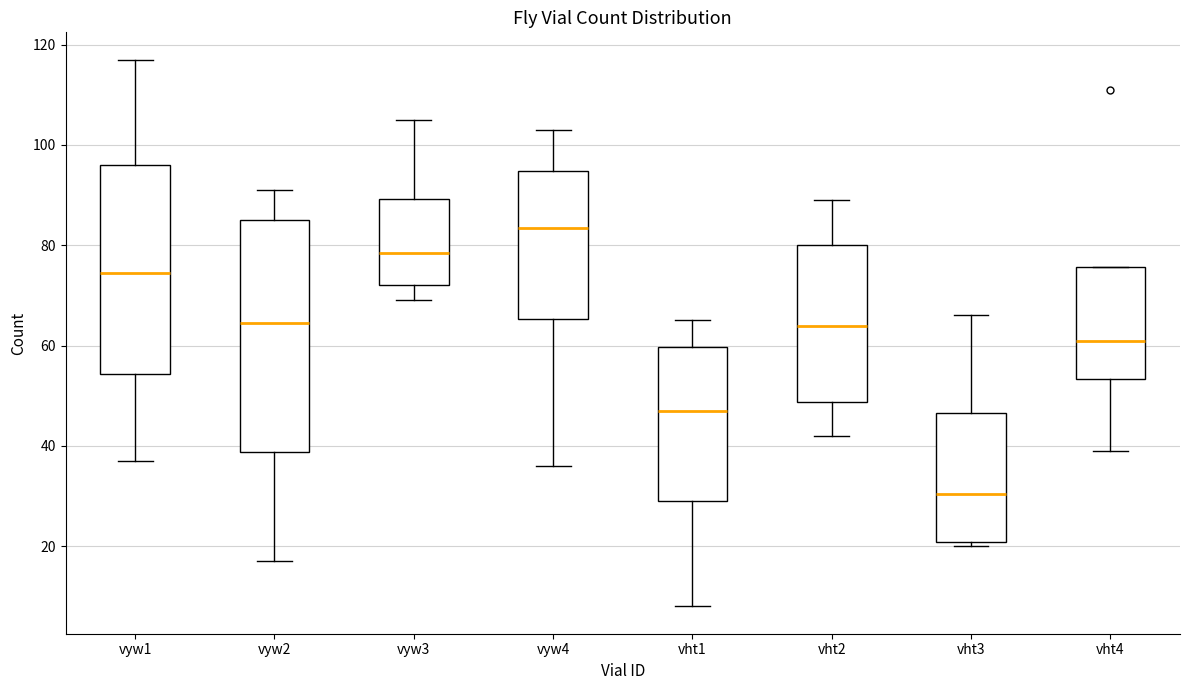

Reading left to right, read every box against the y-axis: the position of its median line, the range the box covers, and the ends of its whiskers. The values are not printed on the chart, so give them approximately, as read against the axis.

vyw1: median 74, box 54 to 96, whiskers 38 to 118
vyw2: median 64, box 38 to 86, whiskers 18 to 92
vyw3: median 78, box 72 to 90, whiskers 70 to 106
vyw4: median 84, box 66 to 94, whiskers 36 to 104
vht1: median 48, box 30 to 60, whiskers 8 to 66
vht2: median 64, box 48 to 80, whiskers 42 to 90
vht3: median 30, box 20 to 46, whiskers 20 (just below the box's lower edge) to 66
vht4: median 62, box 54 to 76, whiskers 40 to 76